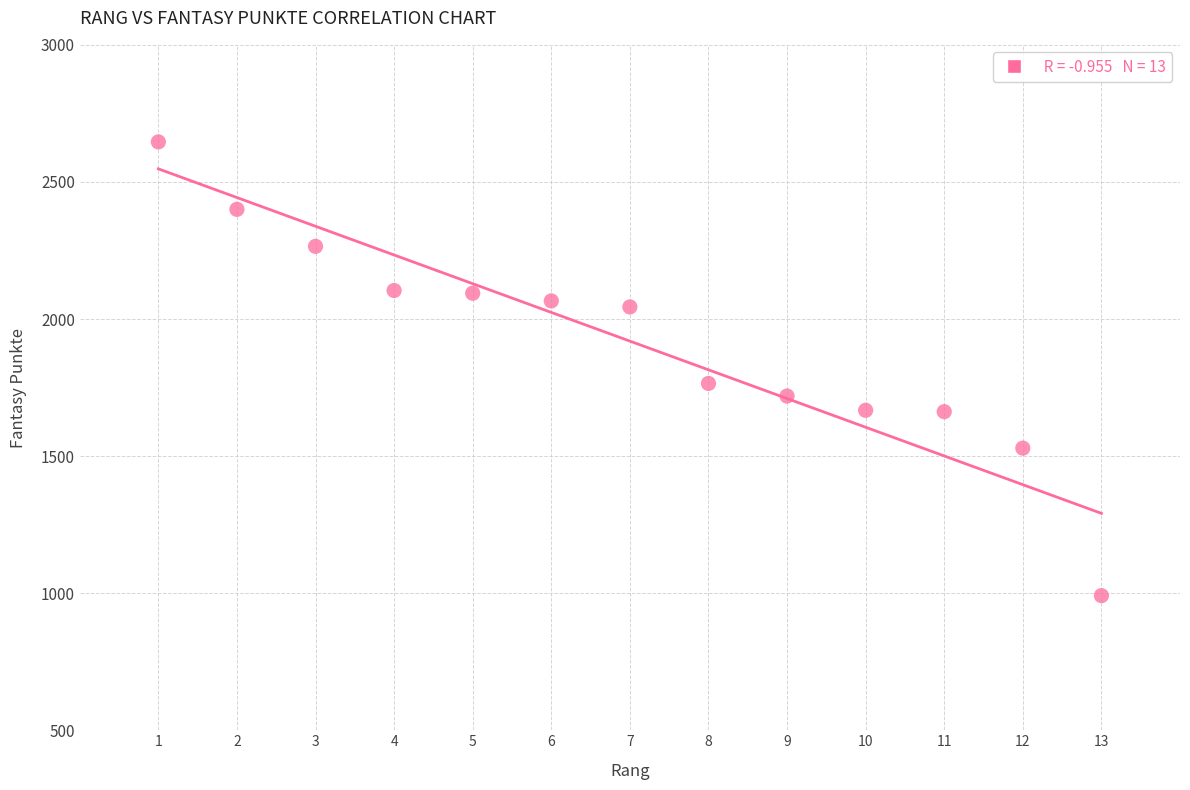

What is the range of Y values (max minus min)?

1655